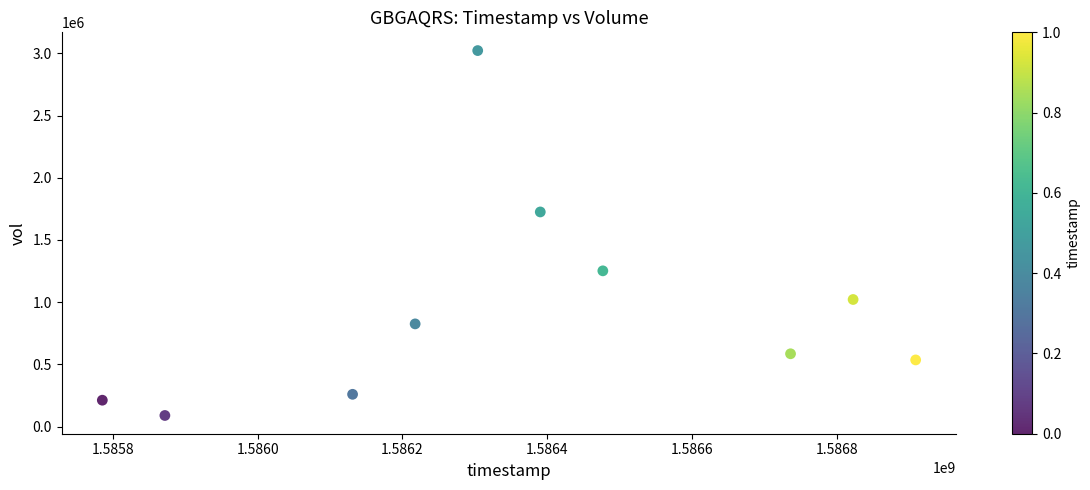

What is the average Y value?

953200